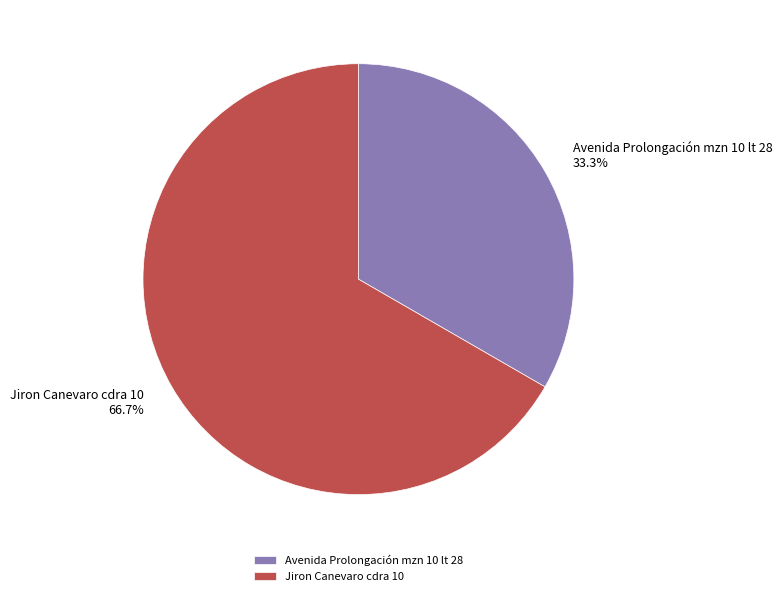

Combined, do Jiron Canevaro cdra 10 and Avenida Prolongación mzn 10 lt 28 account for over 50%?

Yes